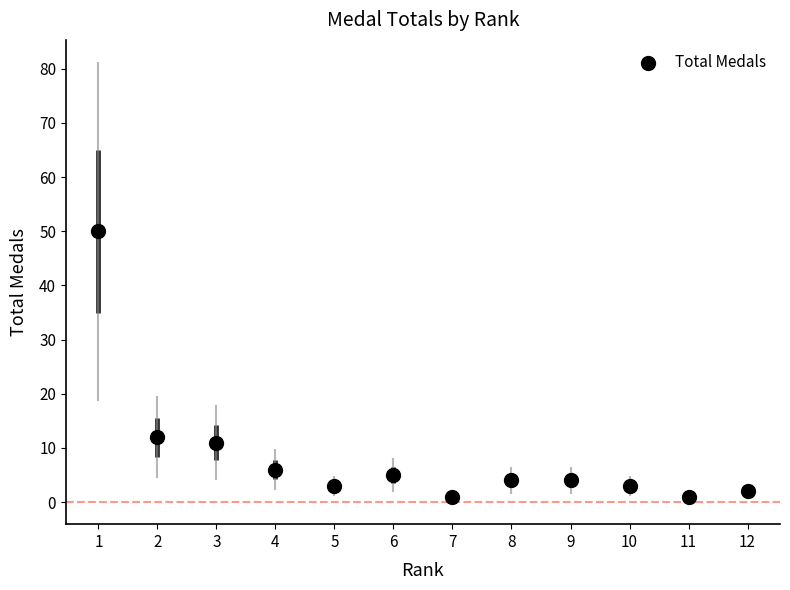

What is the range of Y values (max minus min)?

49